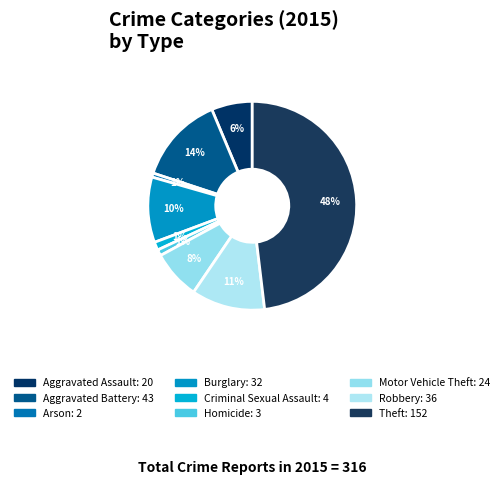

How many segments does this pie chart have?

9